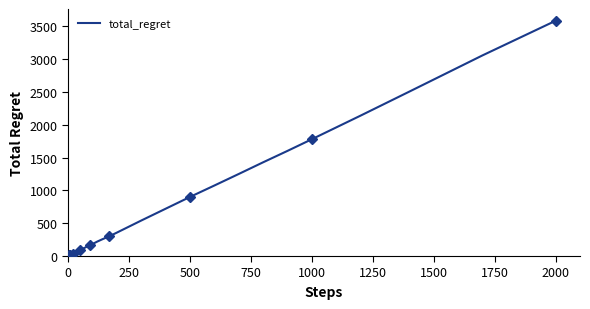

True or false: total_regret has a value of 448 at 250.

True